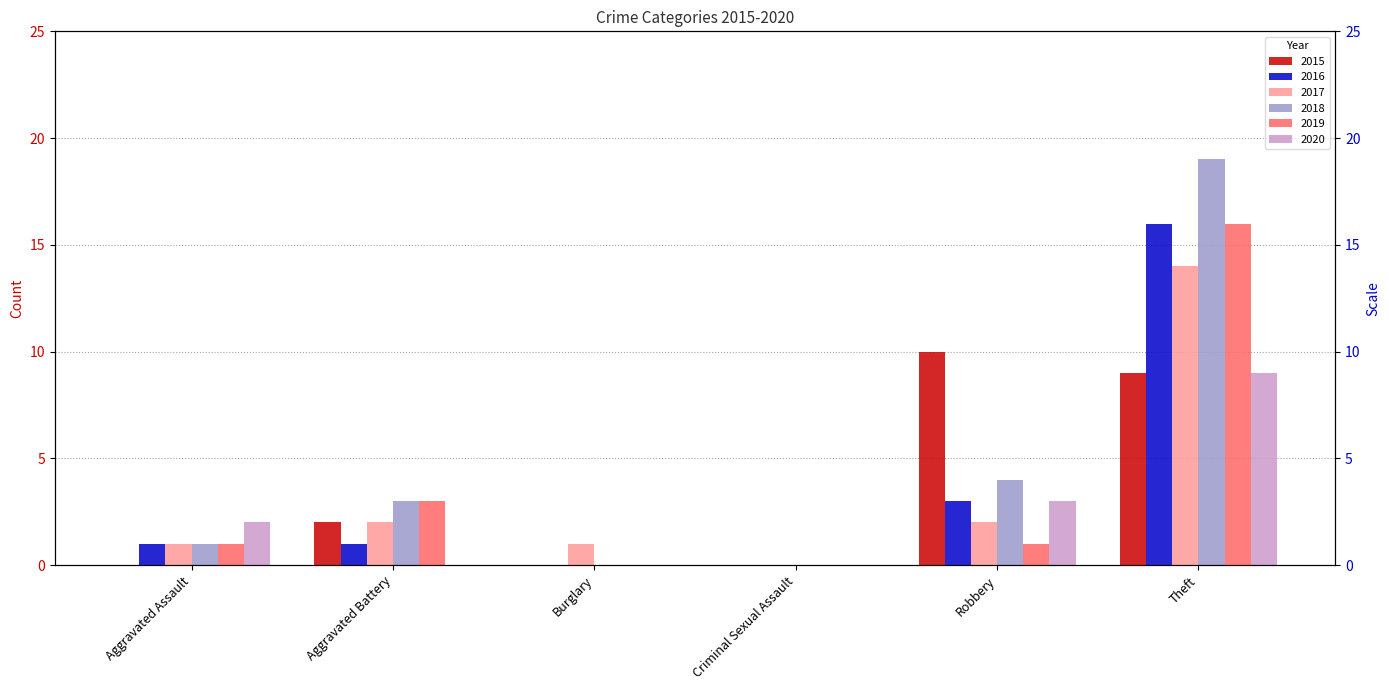

How many groups of bars are there?

6